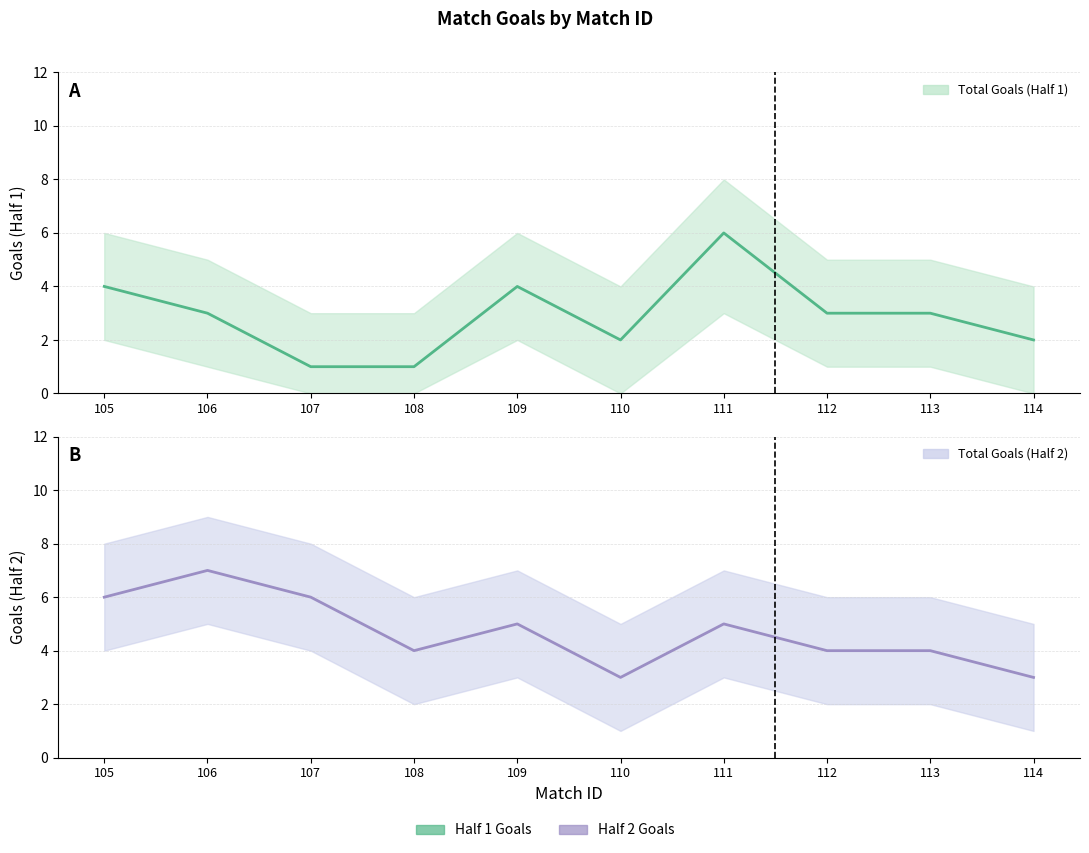

Reading right to left, transcribe all the data shown in this chart.

Total Goals (Half 1): 2	3	3	6	2	4	1	1	3	4
Total Goals (Half 2): 3	4	4	5	3	5	4	6	7	6